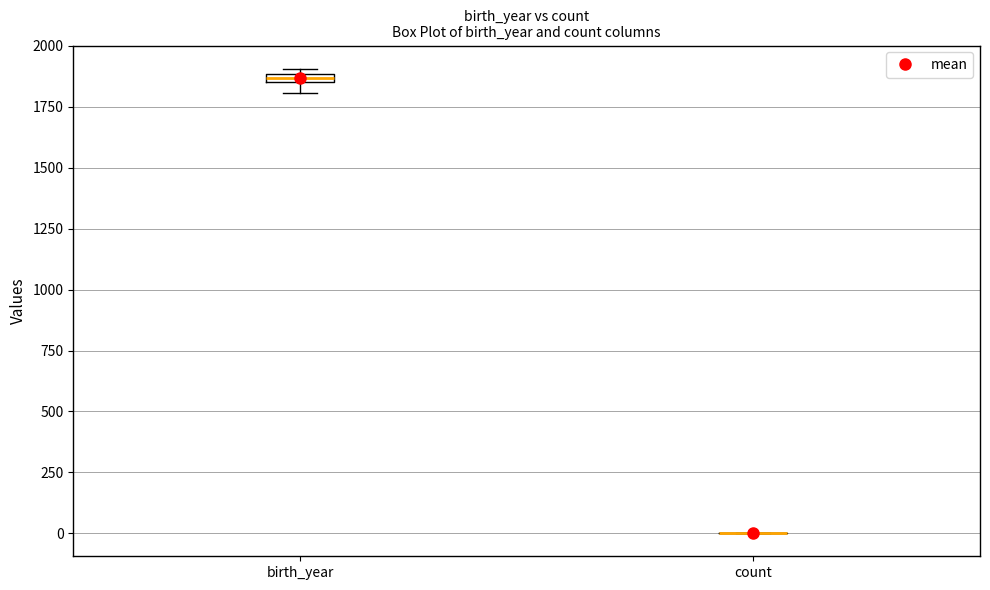

Where is the upper edge of the box for birth_year on the y-axis? The values are not printed on the chart, so give them approximately, as read against the axis.

1900